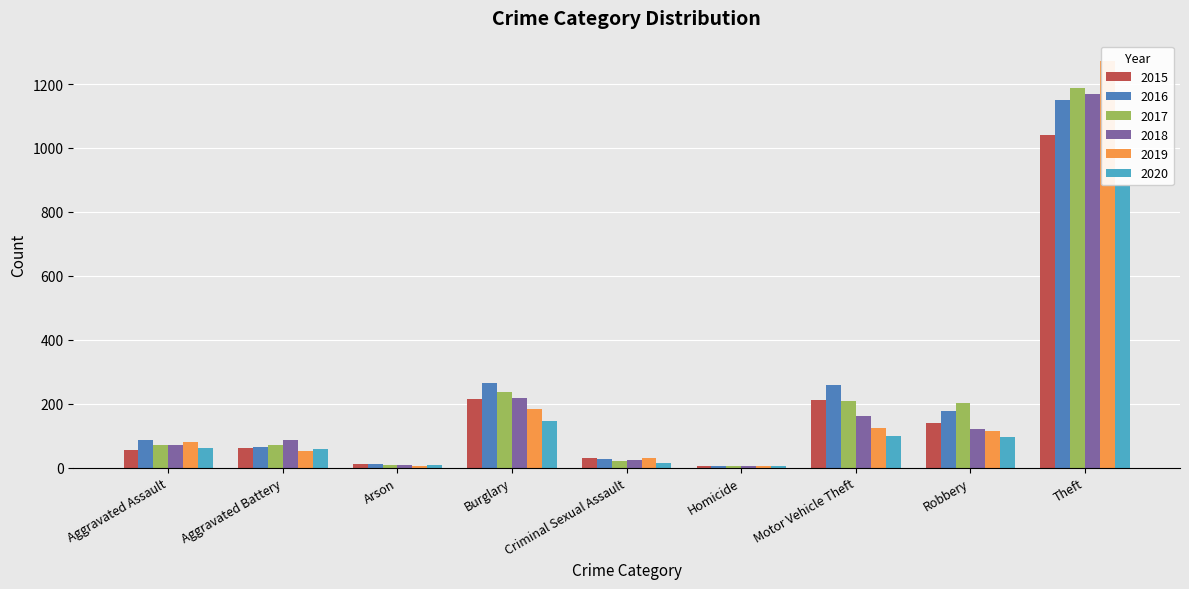

What is the approximate value of 2019 at Motor Vehicle Theft, to the nearest 10?

120